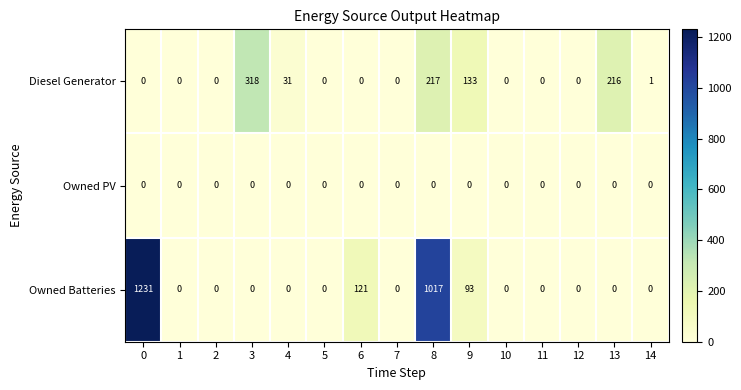

Rank the series by their maximum value, from lowest to highest.

Owned PV, Diesel Generator, Owned Batteries